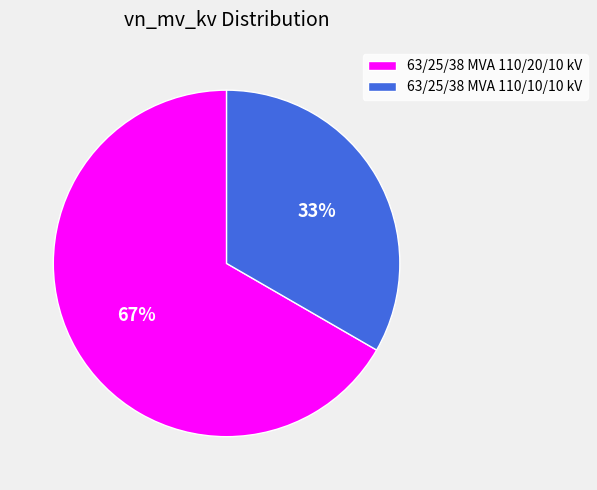

How many segments does this pie chart have?

2